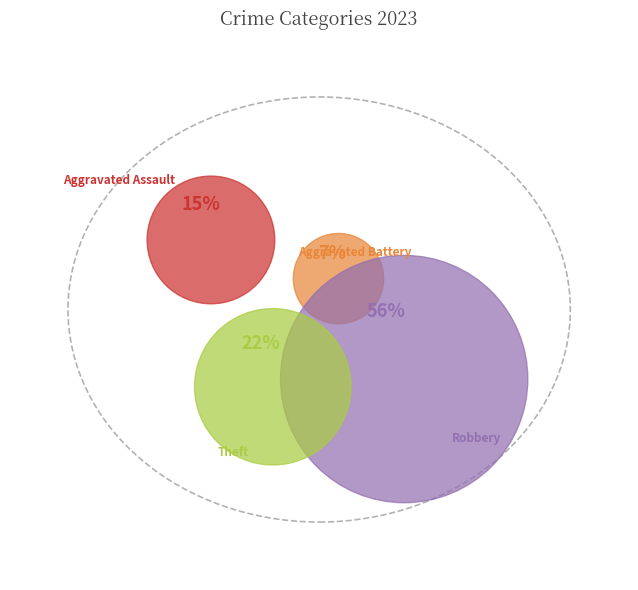

What percentage is the Theft slice, to the nearest percent?

22%